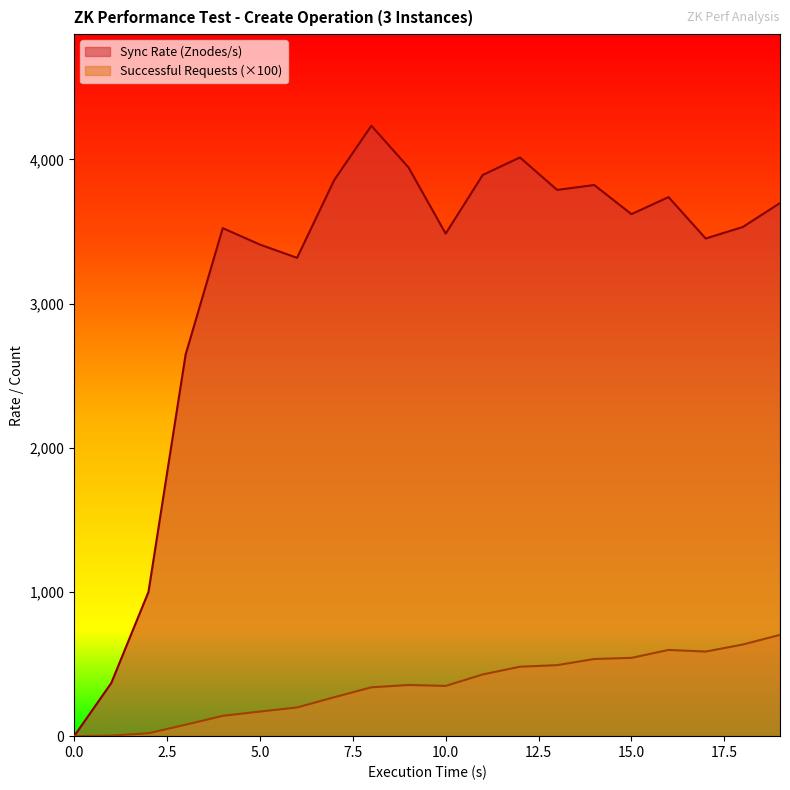

How many interior local peaks does the Number of Successful Requests (hundreds) series have?

2